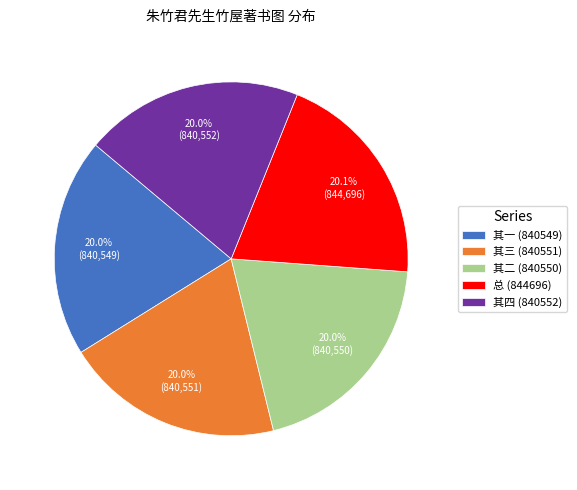

What is the ratio of the value at 其二 (840550) to the value at 总 (844696)?

1.0